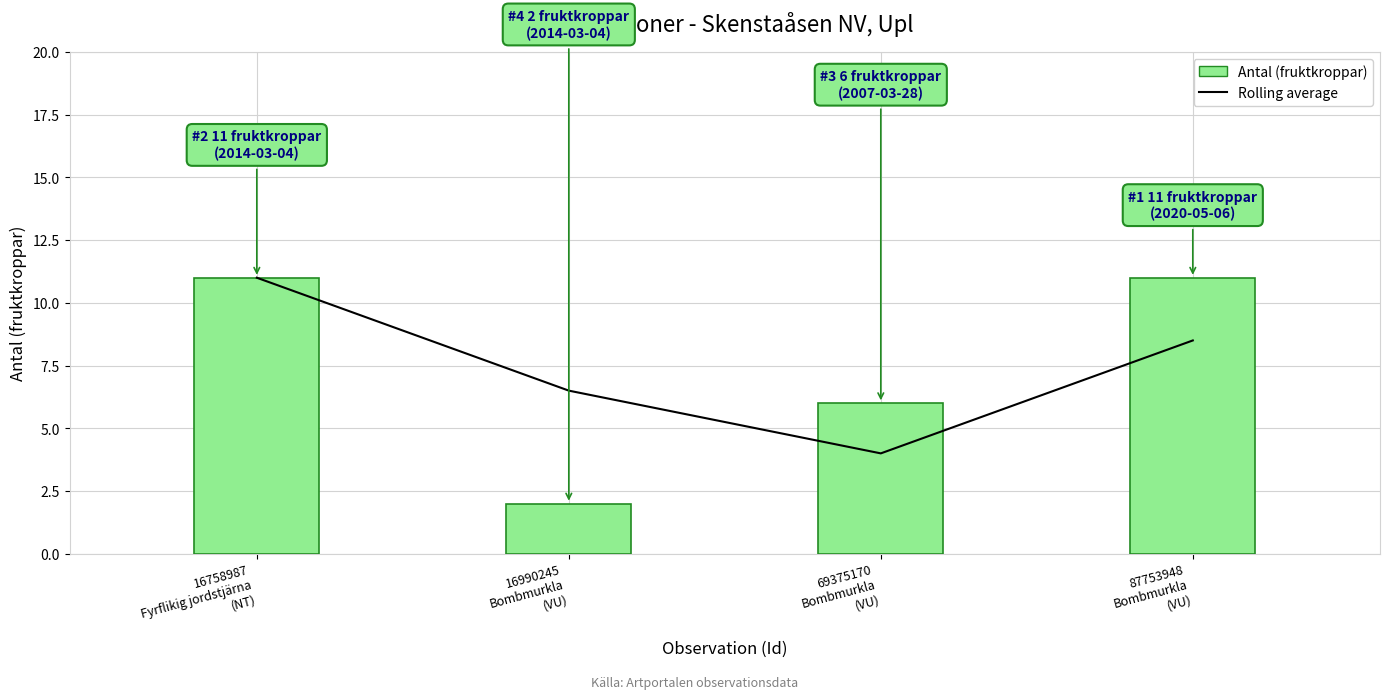

What is the maximum value shown in the chart?

11.0